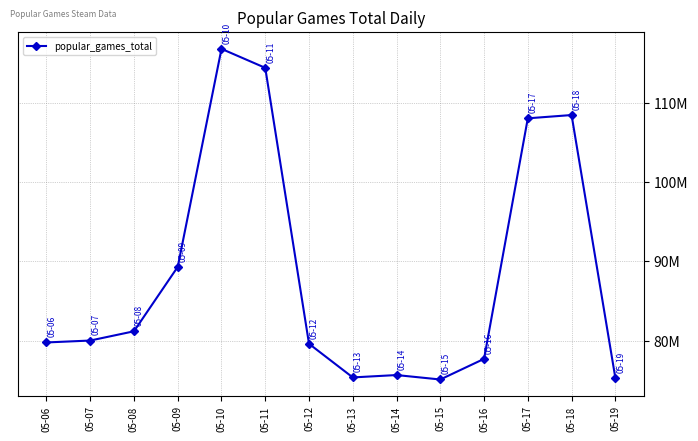

Does the chart have visible grid lines?

Yes